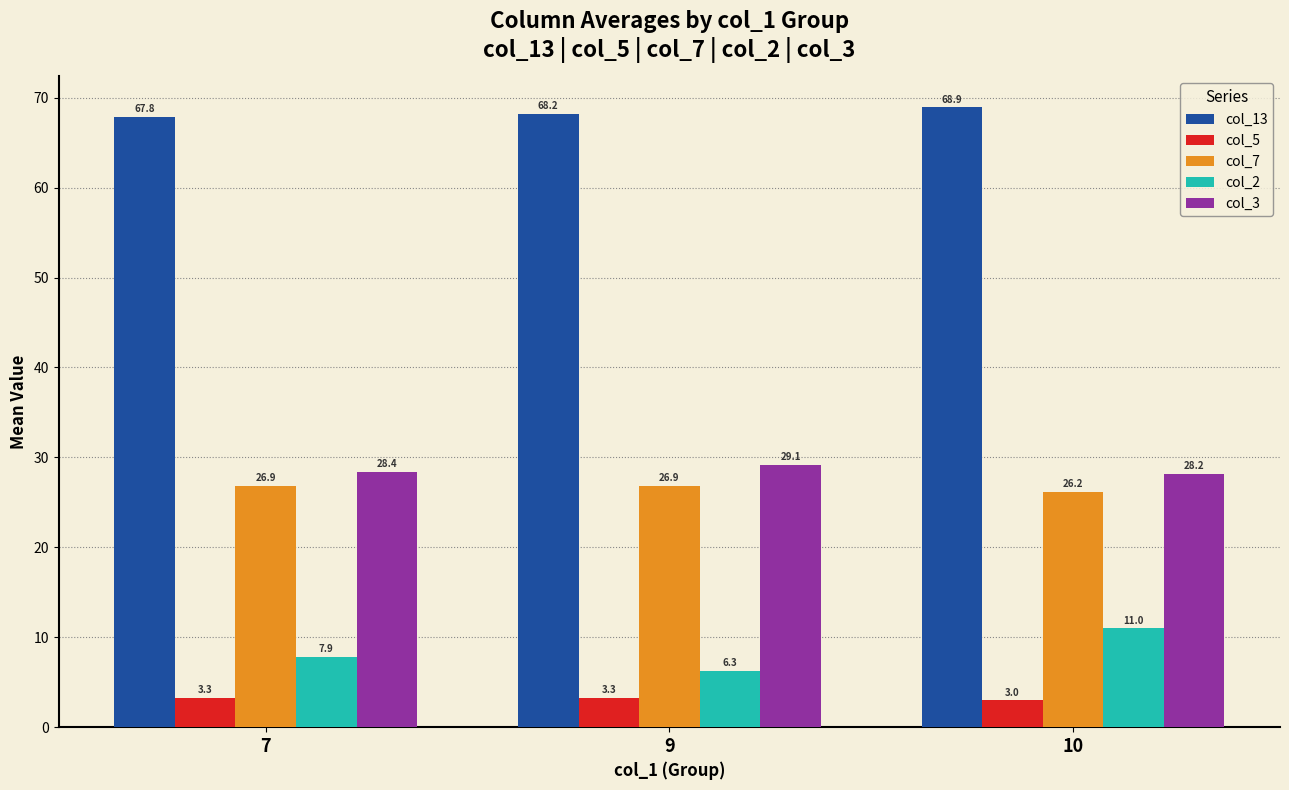

What is the value of the col_5 bar at the 3rd from the left?

3.0